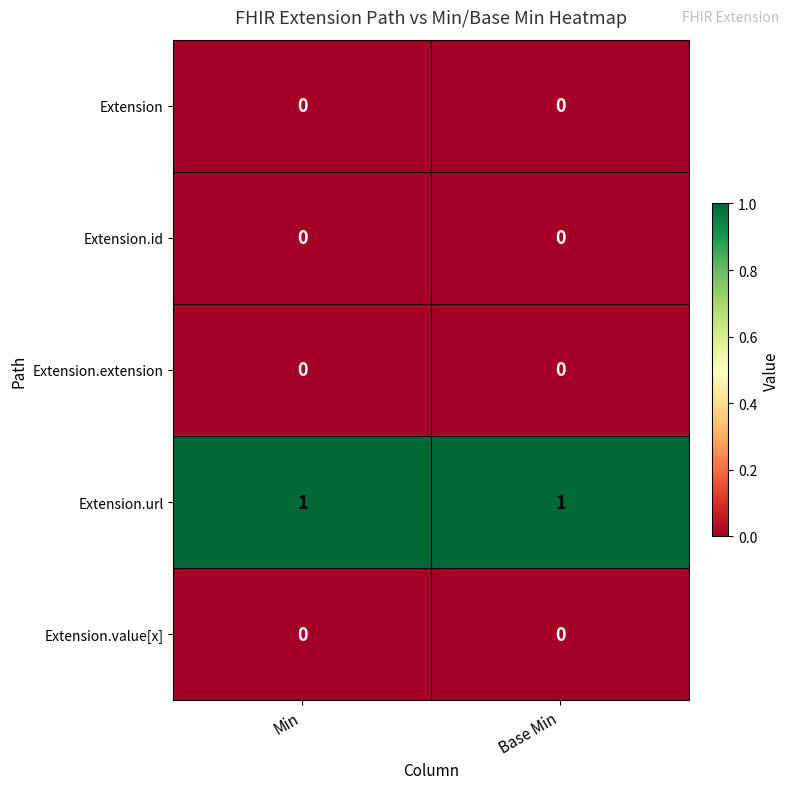

At how many categories does at least one series exceed 0?

2